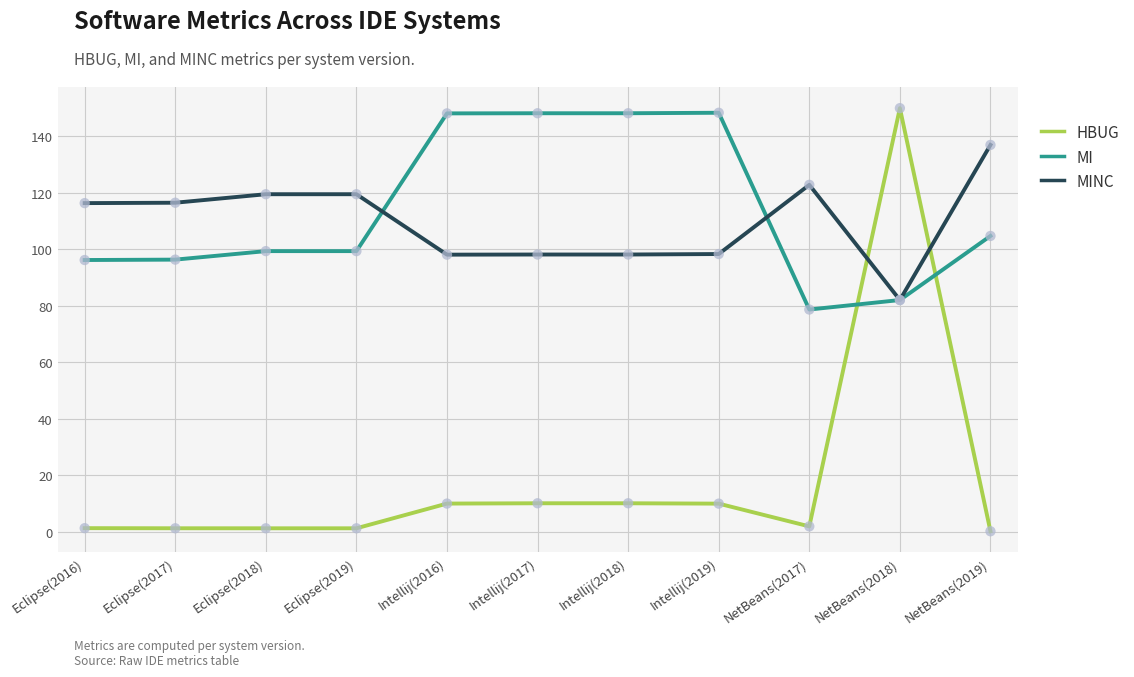

What is the difference between the highest and lowest values at Intellij(2017)?

138.0